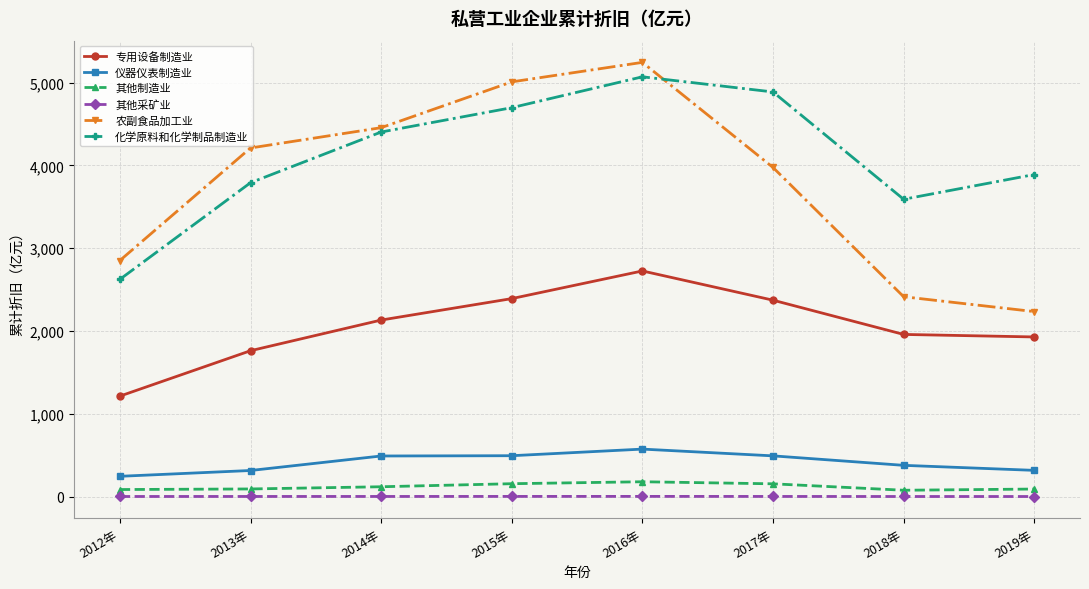

List the series in order of their peak value, highest first.

农副食品加工业, 化学原料和化学制品制造业, 专用设备制造业, 仪器仪表制造业, 其他制造业, 其他采矿业